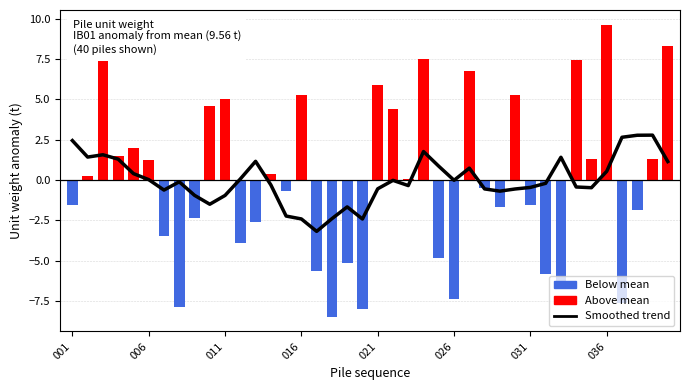

What is the value of the 23rd bar from the left?

-0.3